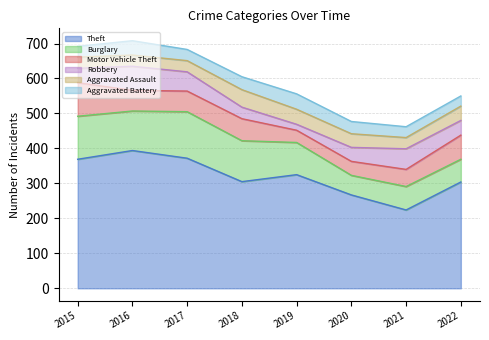

Where does the Aggravated Assault series first go above 39?

2018